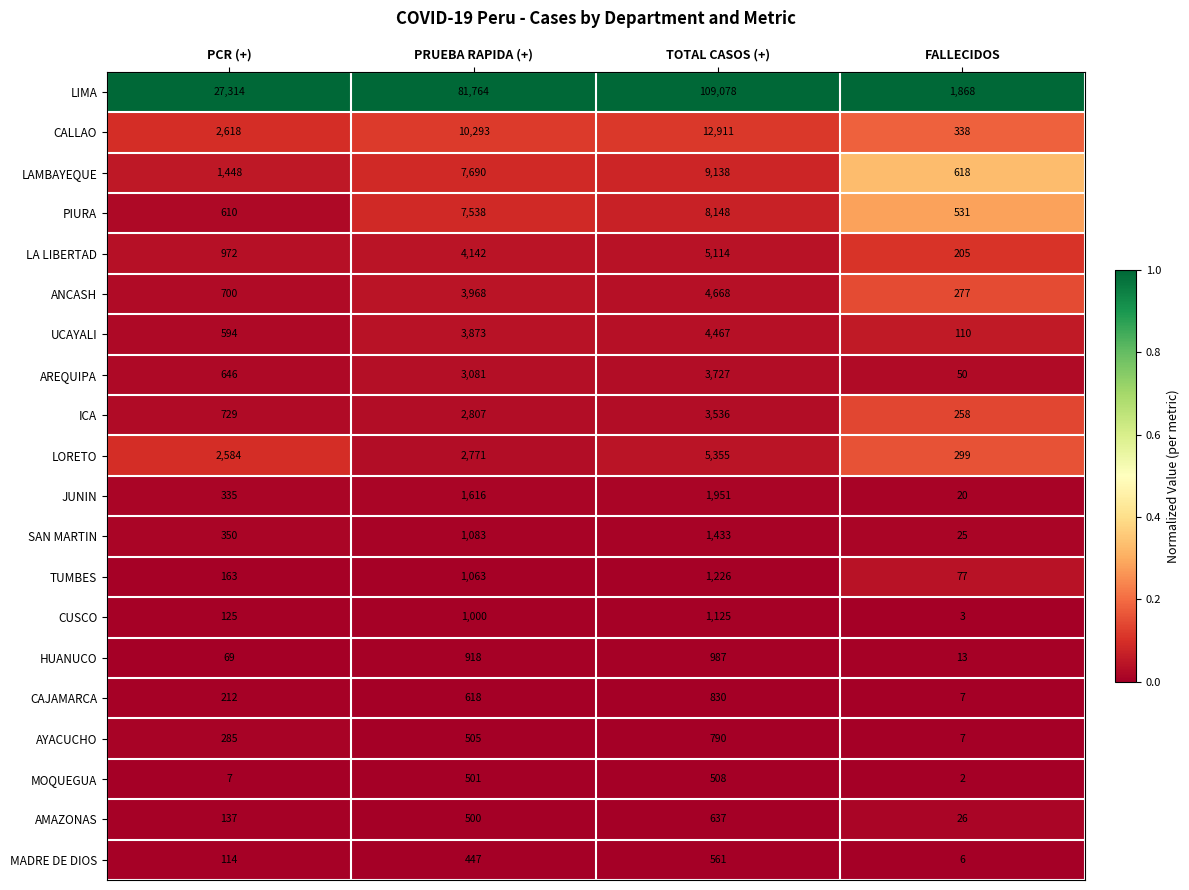

At which category is the sum across all series the highest?

TOTAL CASOS (+)